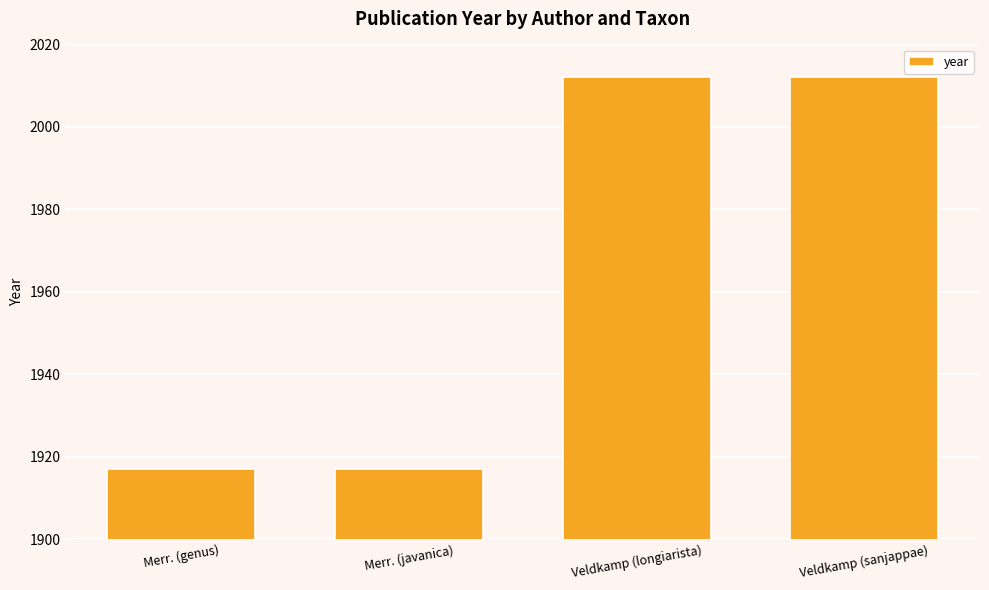

What is the difference between the maximum and minimum values?

95